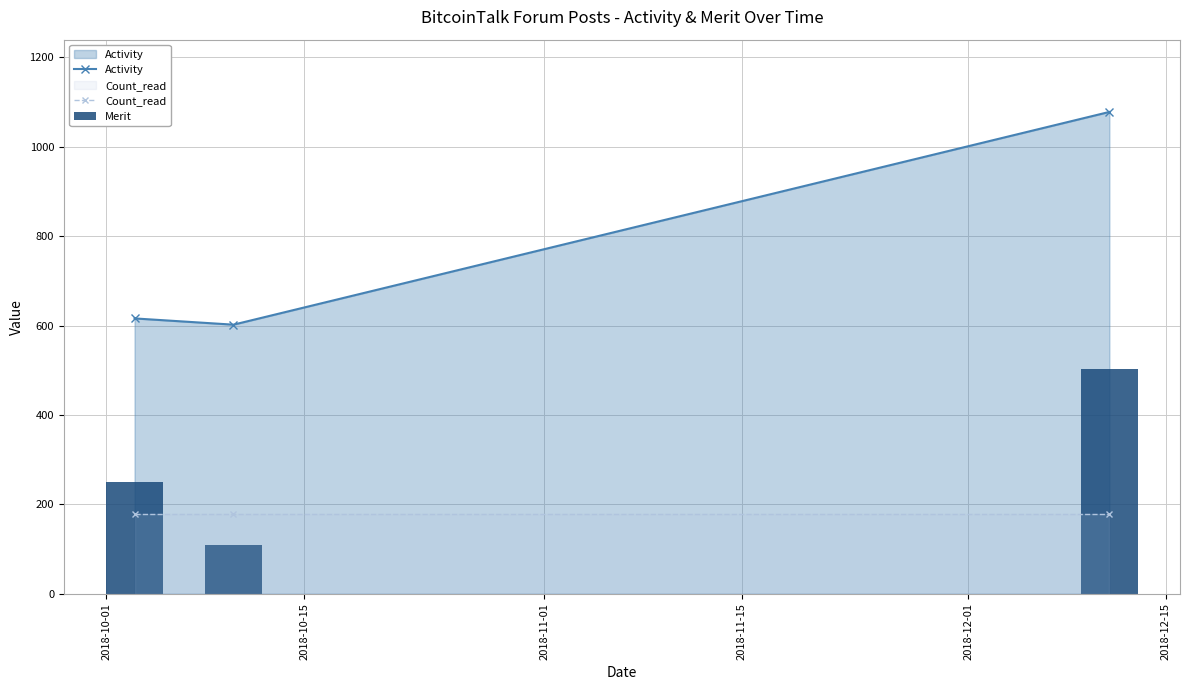

What is the greatest value displayed?

1078